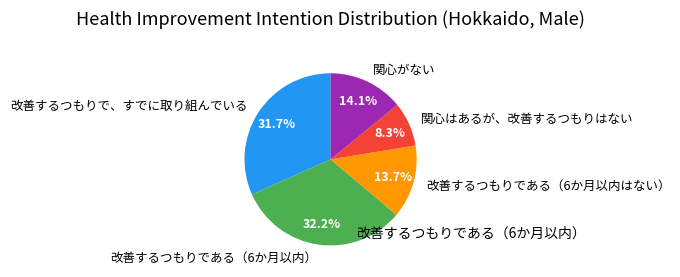

Is there any slice that represents more than half of the pie?

No